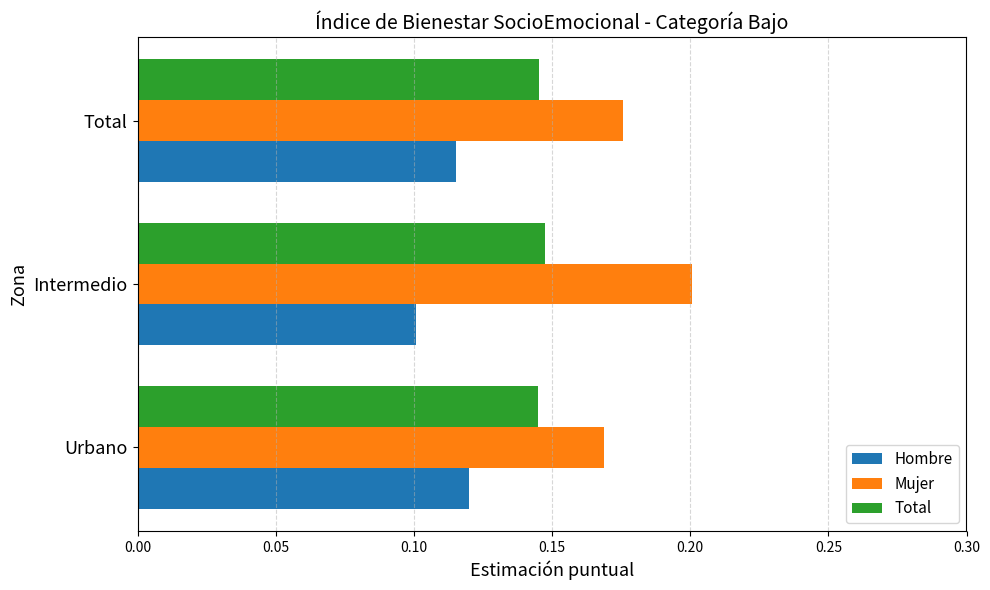

The value of Mujer at Total is 0.1. True or false?

False